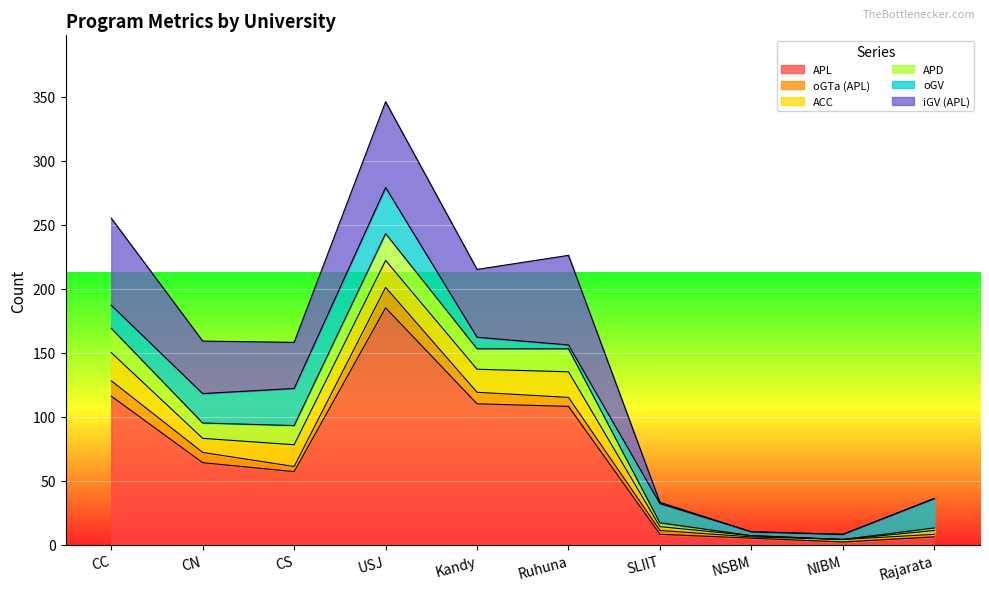

List the labels in order of iGV (APL) value, smallest first.

NSBM, NIBM, Rajarata, SLIIT, CS, CN, Kandy, USJ, CC, Ruhuna